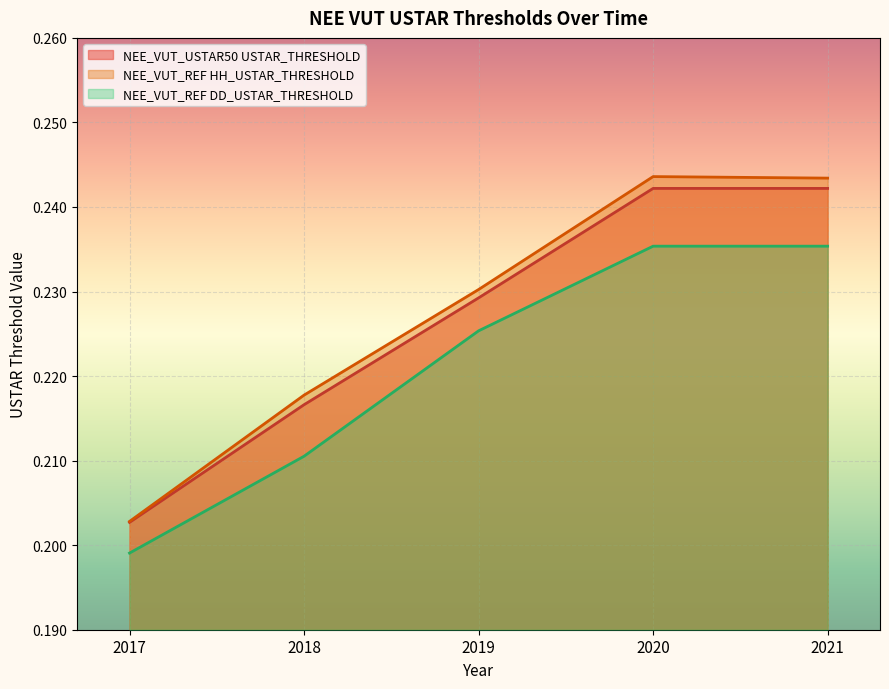

Rank the series by their average value, from lowest to highest.

NEE_VUT_REF DD_USTAR_THRESHOLD, NEE_VUT_USTAR50 USTAR_THRESHOLD, NEE_VUT_REF HH_USTAR_THRESHOLD